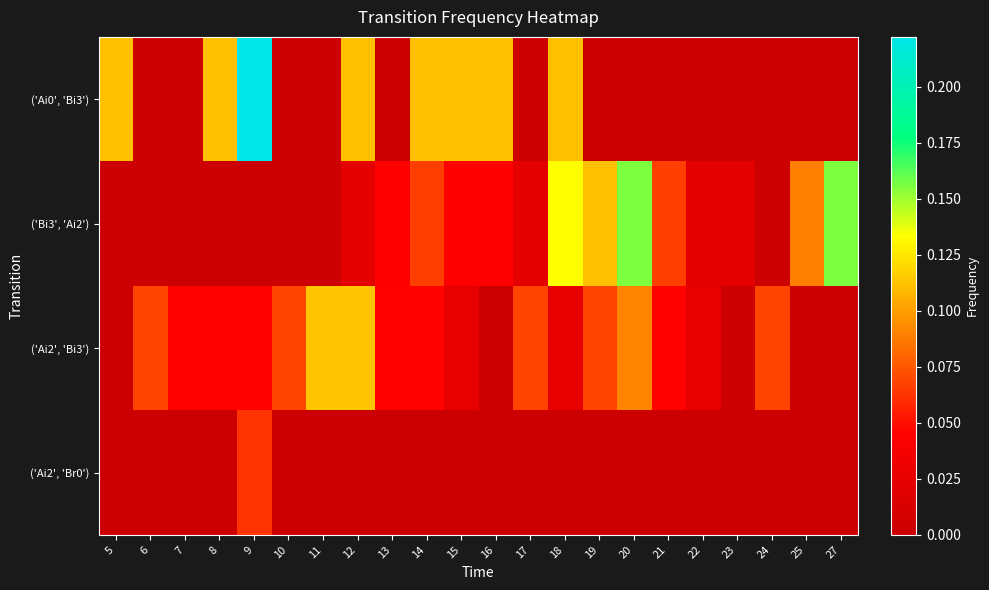

At which category does the chart reach its peak across all series?

9